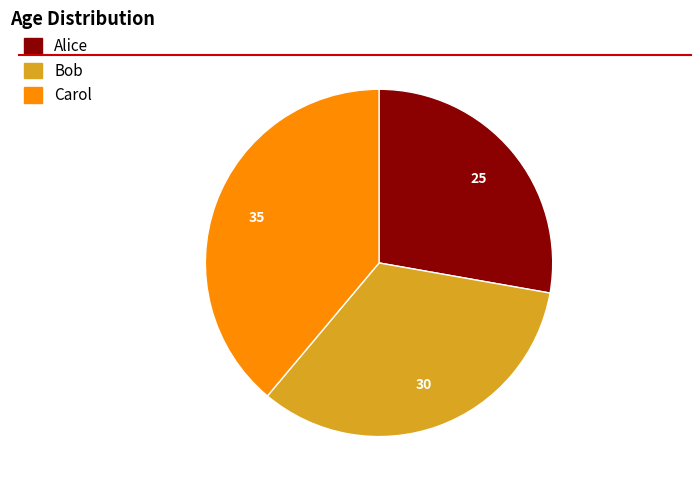

Combined, do Alice and Bob account for over 50%?

Yes